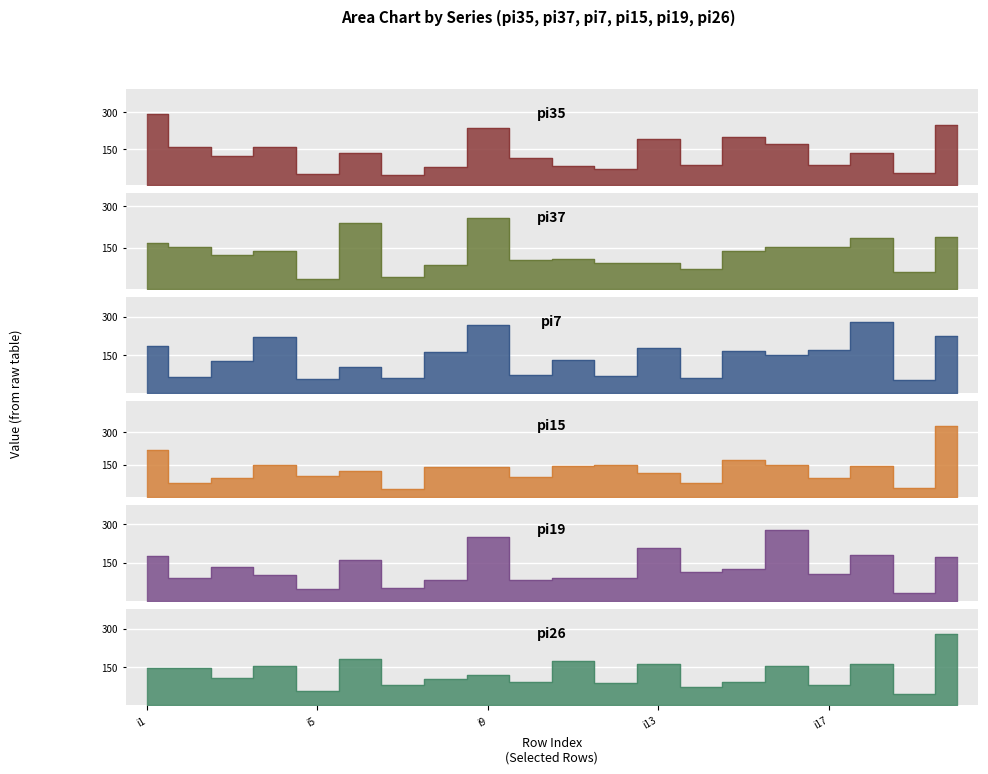

How many data points in pi35 are above 132?

9